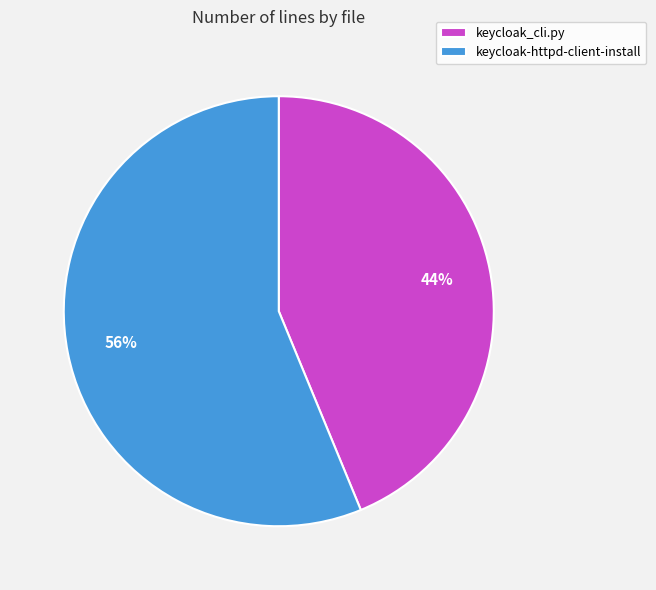

To the nearest percent, what is the difference between the largest and smallest slice percentages?

12%